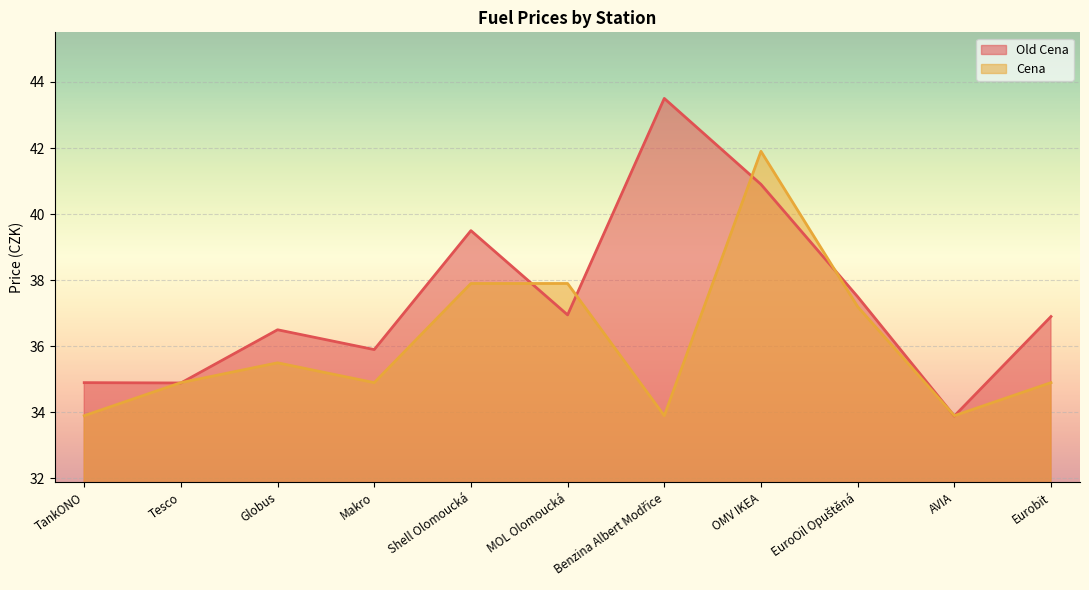

What is the greatest value displayed?

43.5